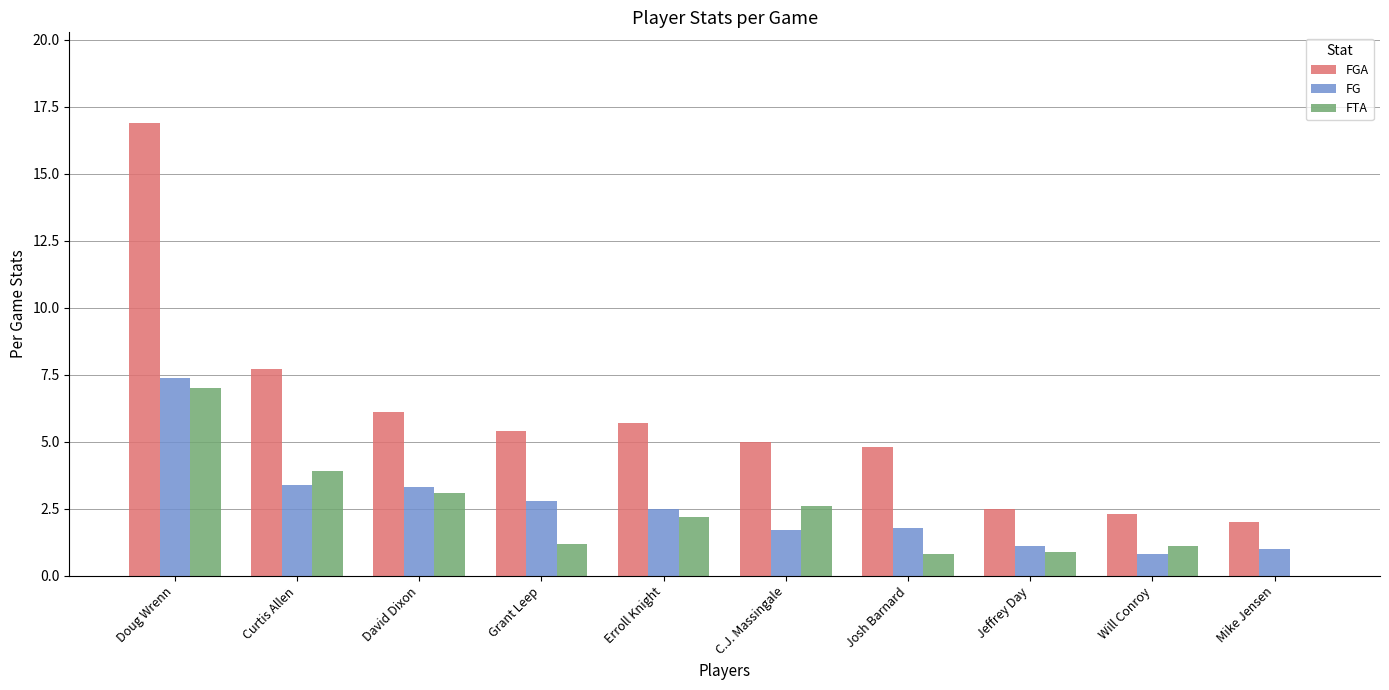

How many data points in FG are above 2?

5